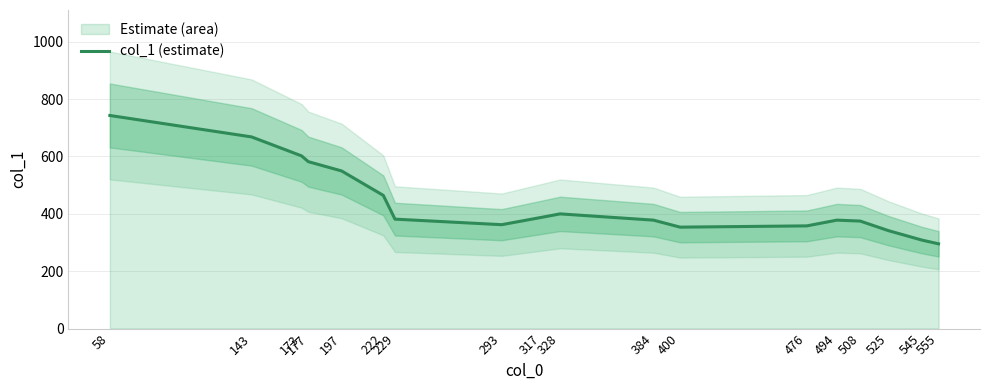

True or false: the data has more than 0 interior local peaks.

True